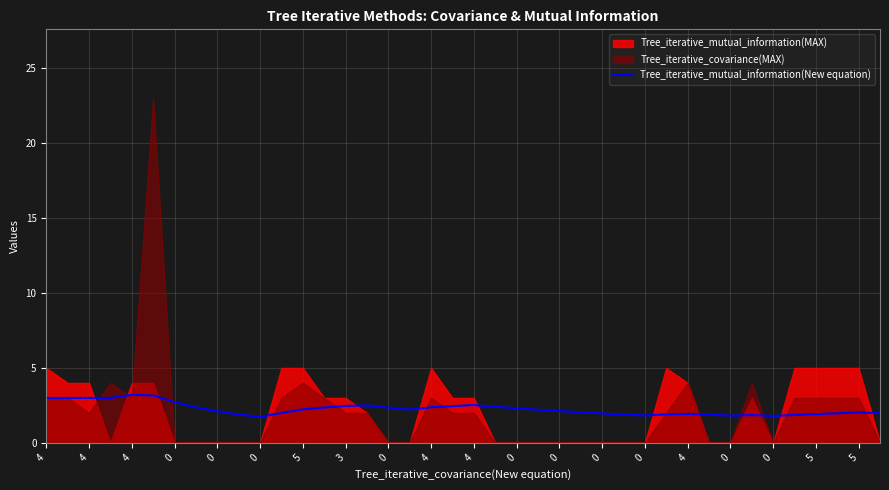

What is the change in value from 4 to 0?

-1.1